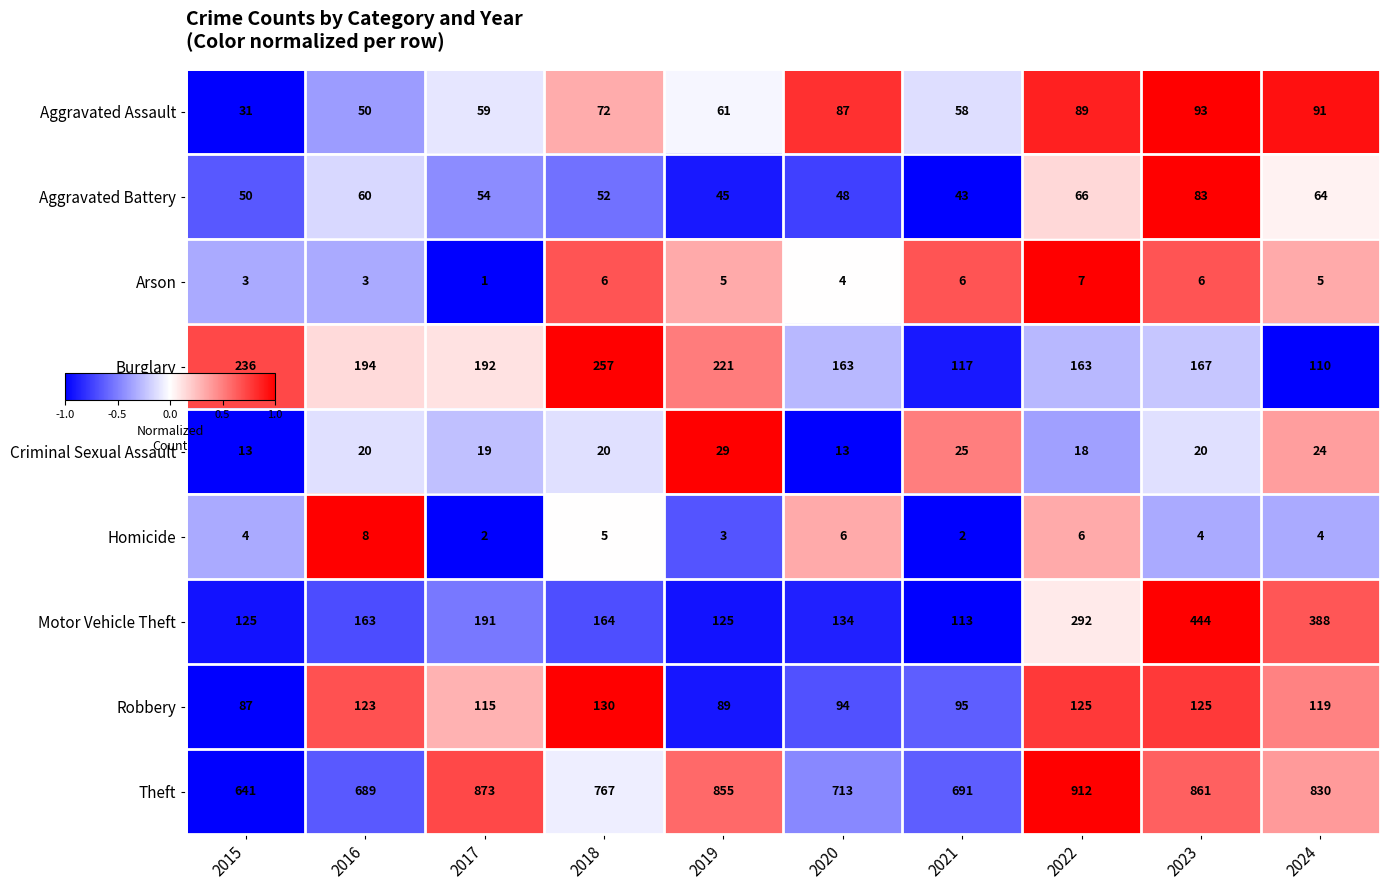

Rank the series by their maximum value, from highest to lowest.

Theft, Motor Vehicle Theft, Burglary, Robbery, Aggravated Assault, Aggravated Battery, Criminal Sexual Assault, Homicide, Arson